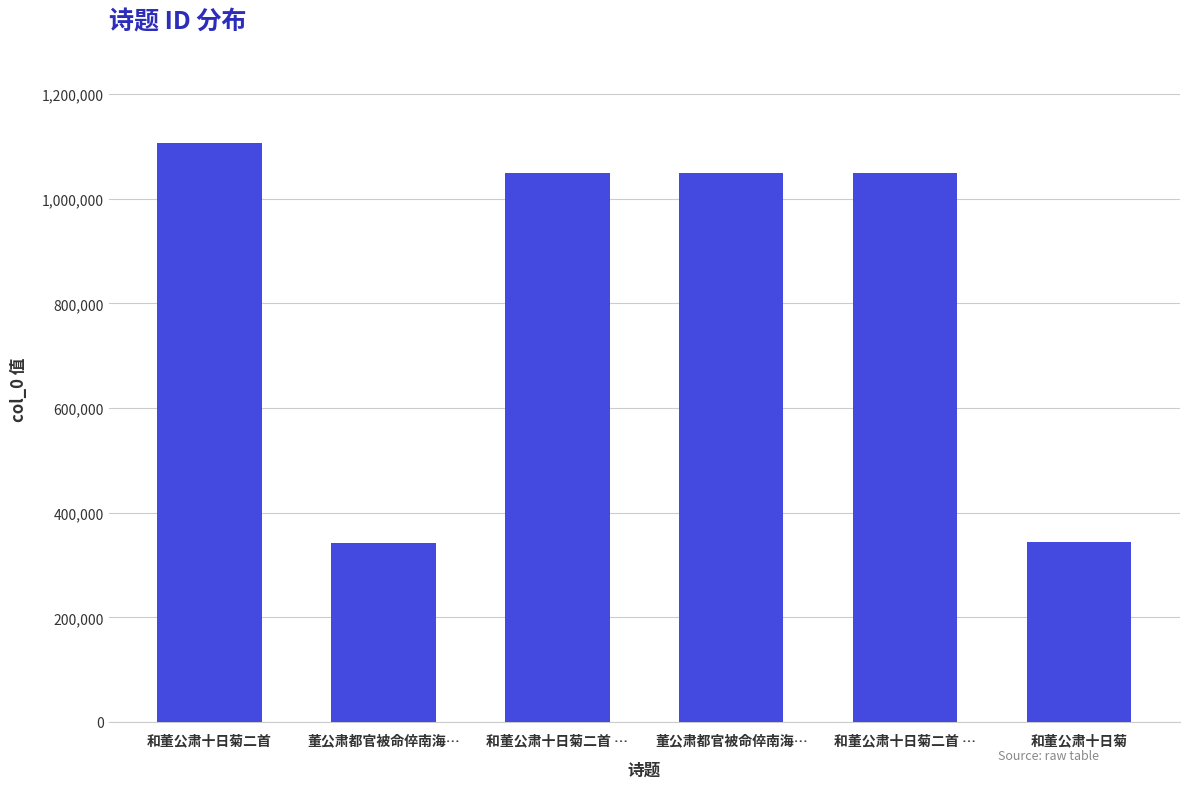

Reading left to right, what are all the values shown in this chart?

1107130	342794	1048329	1048372	1048328	343551